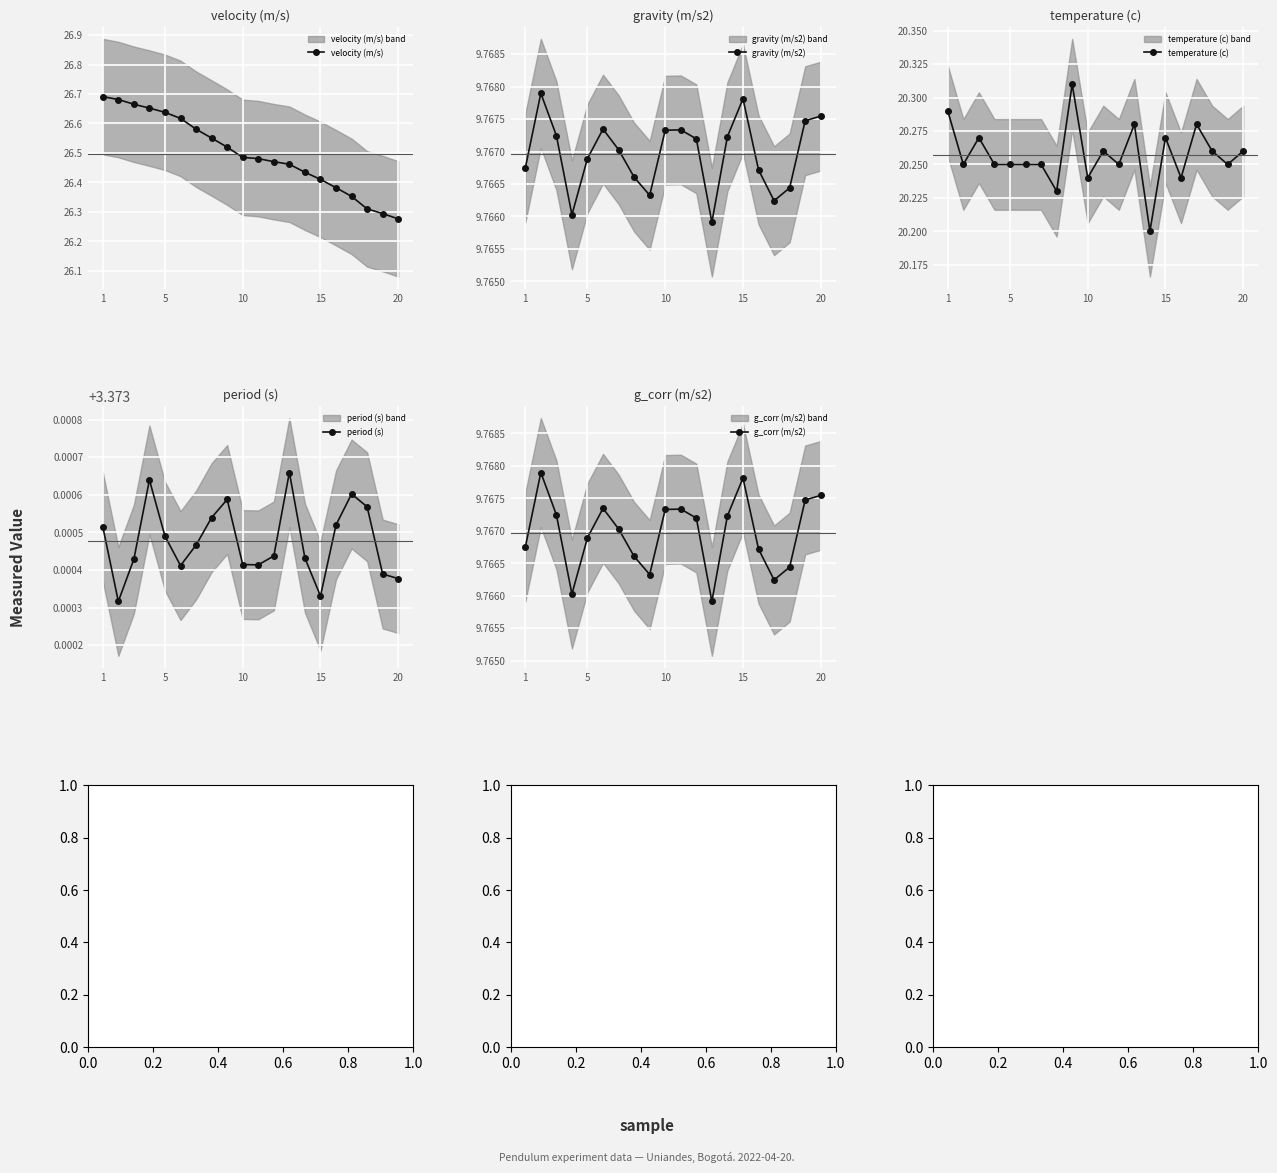

How many velocity (m/s) values are between 26 and 27?

20